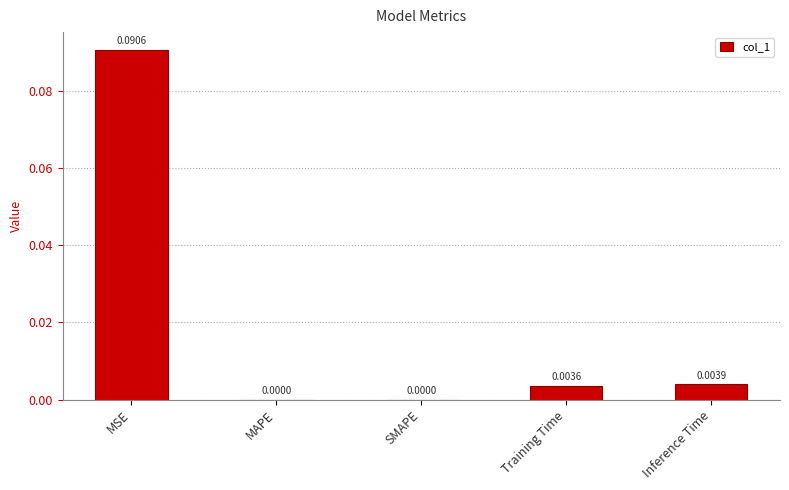

Which category has the highest value across all series?

MSE